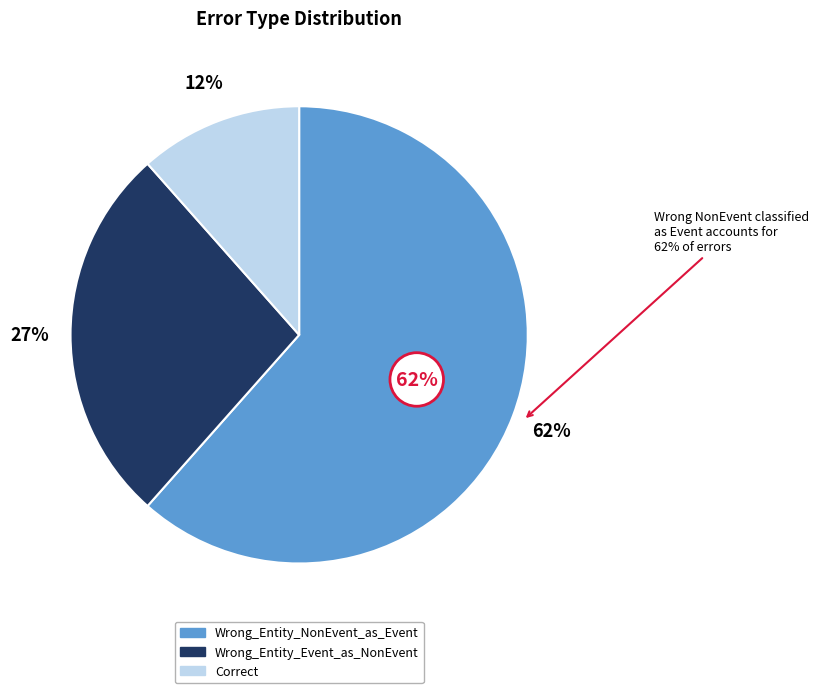

Which slice is the largest?

Wrong_Entity_NonEvent_as_Event